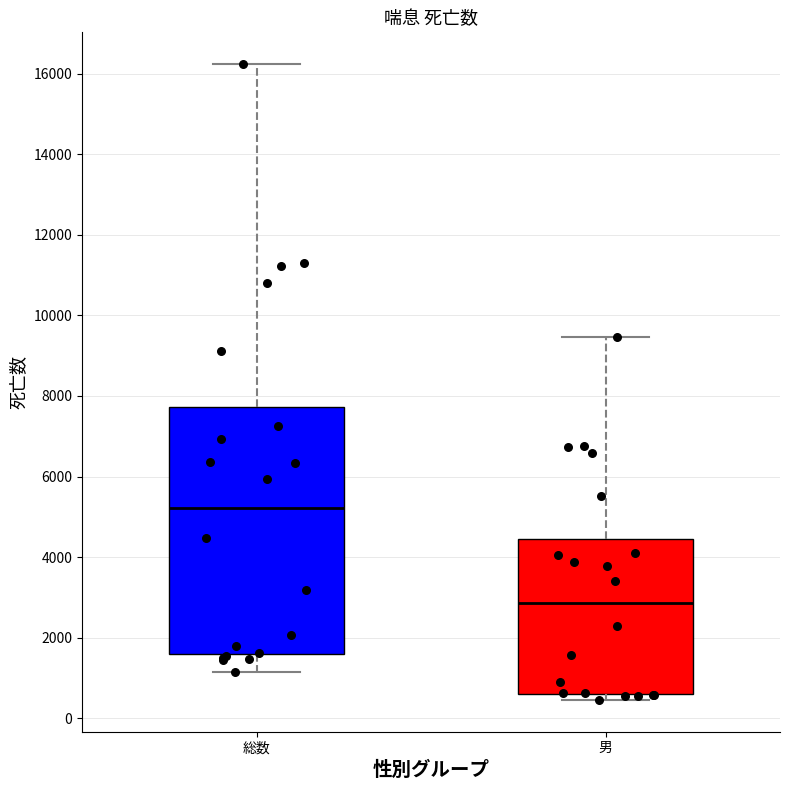

Which box is the tallest, from its lower edge to its upper edge?

総数